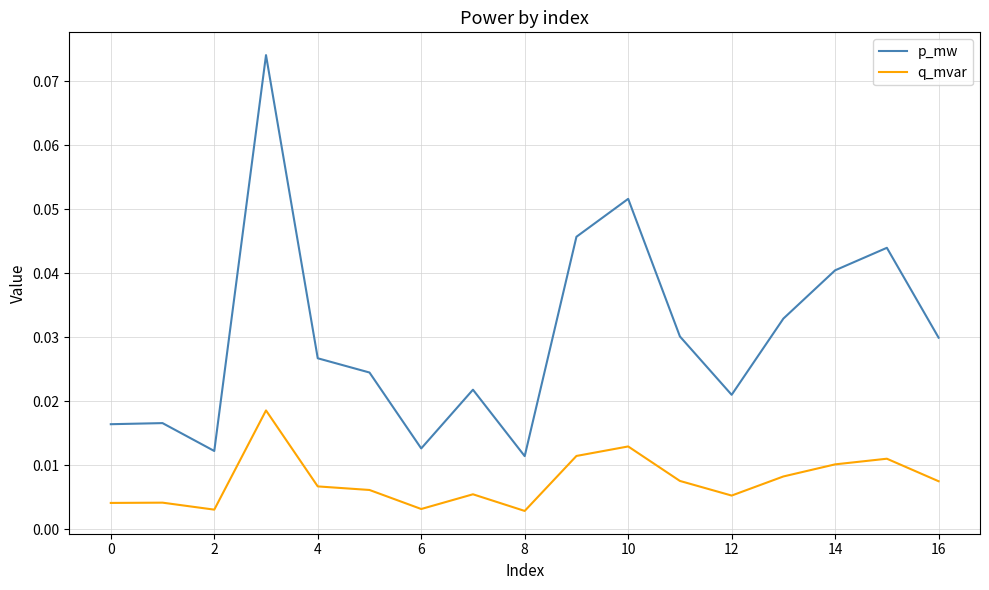

What are all the series names shown in the legend?

p_mw, q_mvar